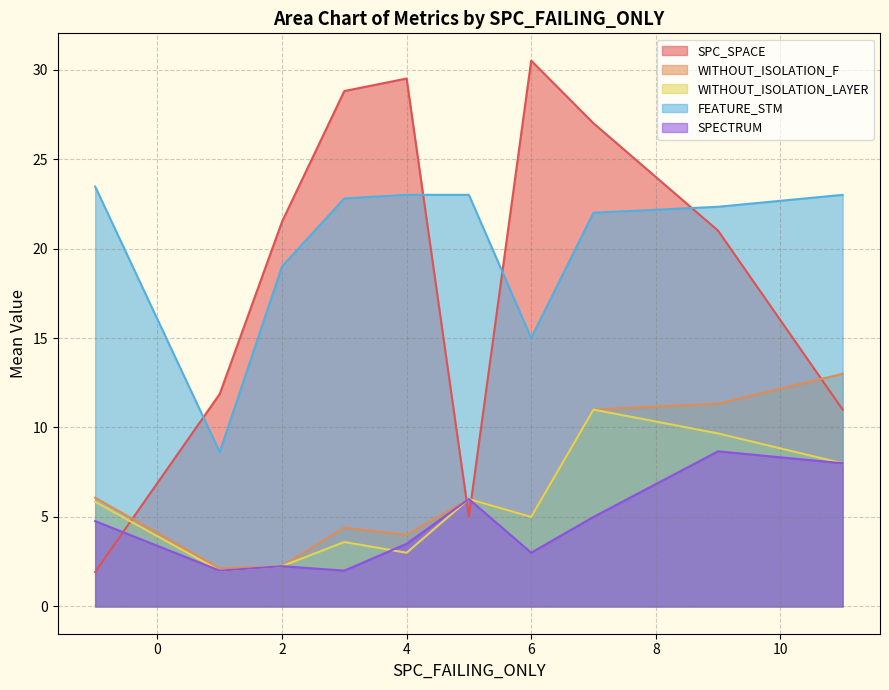

Which series has the largest total across all categories?

FEATURE_STM